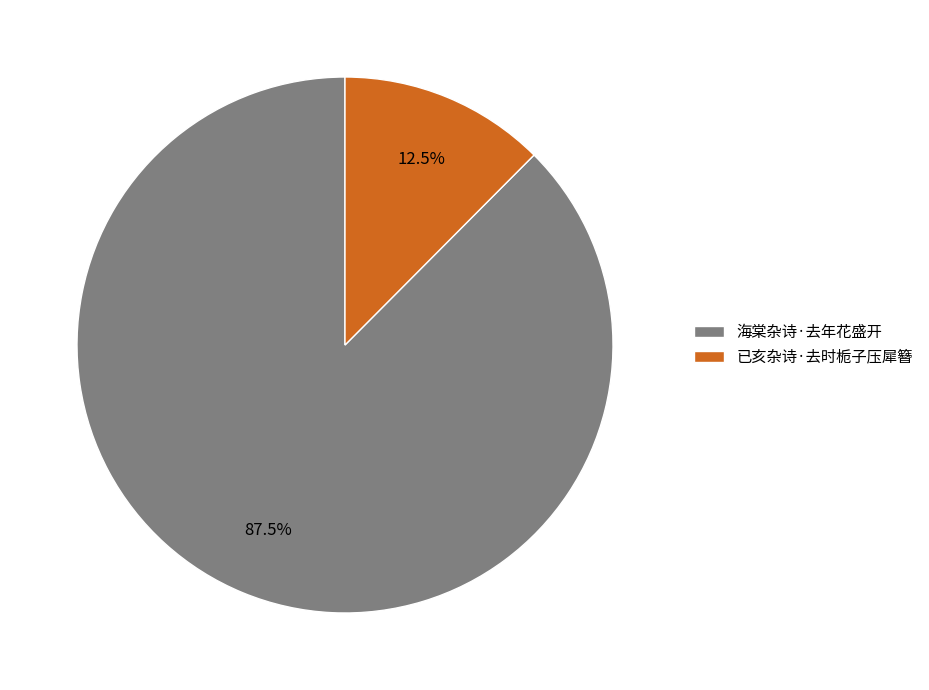

What is the majority slice?

海棠杂诗·去年花盛开